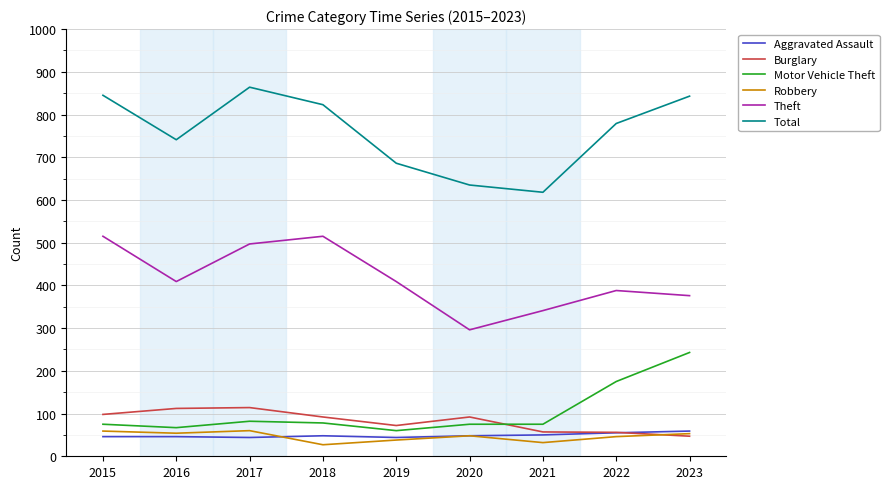

True or false: Motor Vehicle Theft has a value of 60 at 2019.

True